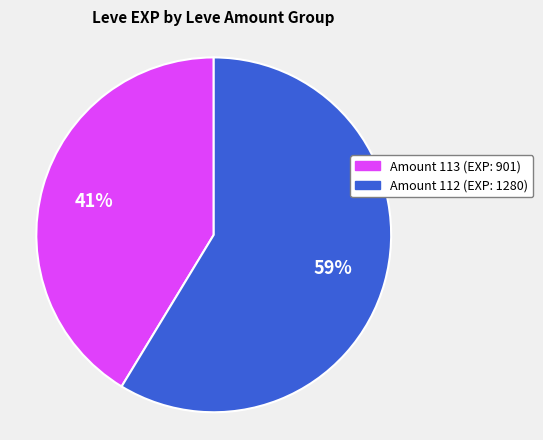

How many segments does this pie chart have?

2